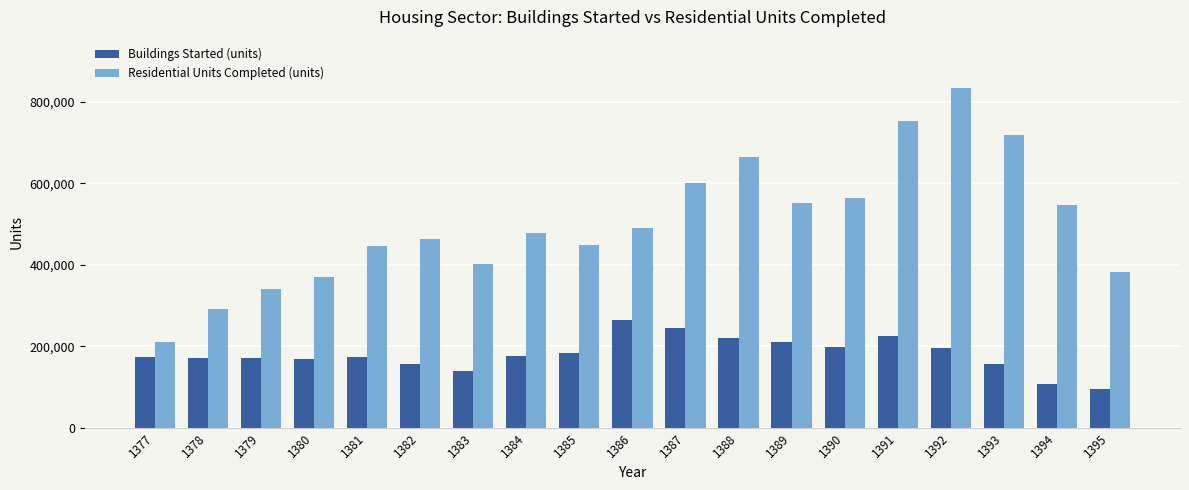

Which series has the largest total across all categories?

Residential Units Completed (units)